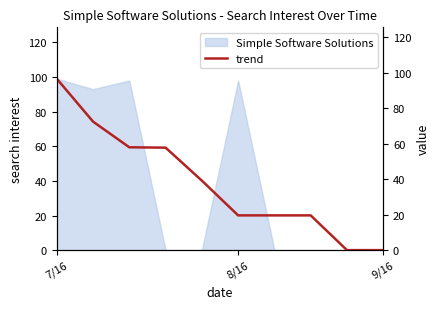

How many lines are shown in the chart?

1